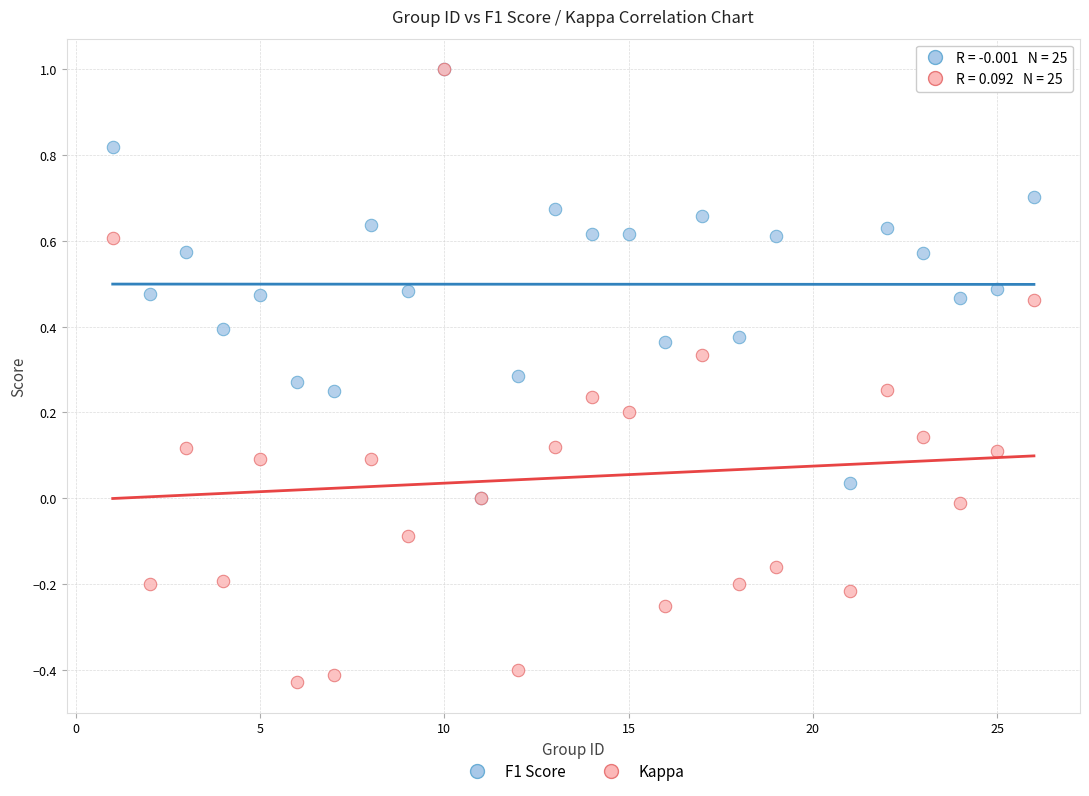

What are all the series names shown in the legend?

F1 Score, Kappa